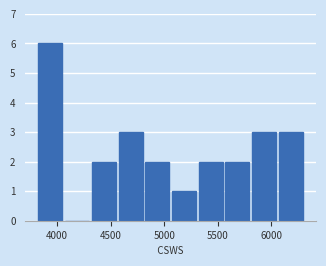

How tall is the bar that spans 5800 to 6050 on the x-axis? Neither the bar edges nor the heights are printed on the chart, so give them approximately, as read against the axes.

3